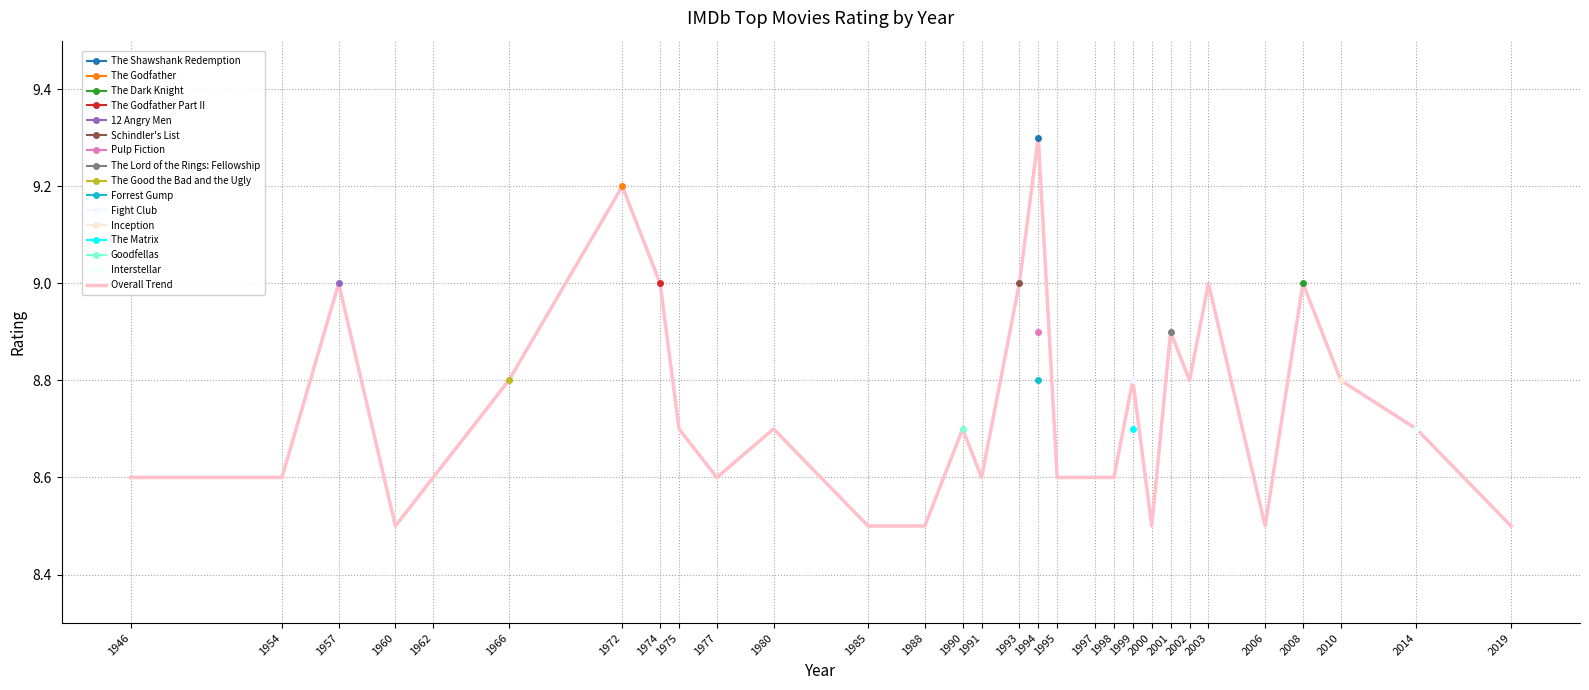

Reading left to right, list all the values displayed in this chart.

1946=8.6	1954=8.6	1957=9.0	1960=8.5	1962=8.6	1966=8.8	1972=9.2	1974=9.0	1975=8.7	1977=8.6	1980=8.7	1985=8.5	1988=8.5	1990=8.7	1991=8.6	1993=9.0	1994=9.3	1995=8.6	1997=8.6	1998=8.6	1999=8.8	2000=8.5	2001=8.9	2002=8.8	2003=9.0	2006=8.5	2008=9.0	2010=8.8	2014=8.7	2019=8.5